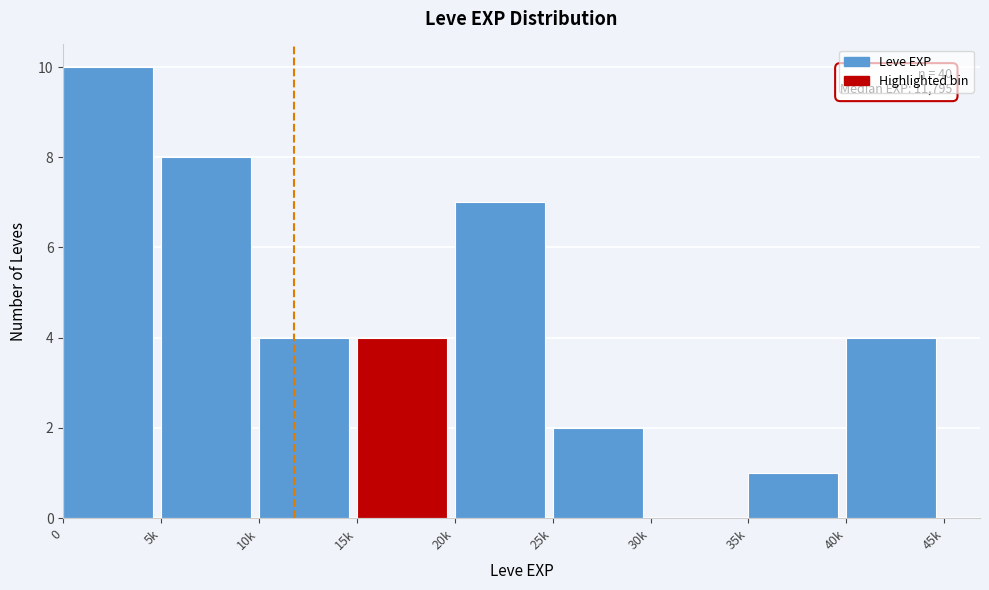

Reading right to left, what are all the values shown in this chart?

40k=4	35k=1	30k=0	25k=2	20k=7	15k=4	10k=4	5k=8	0=10